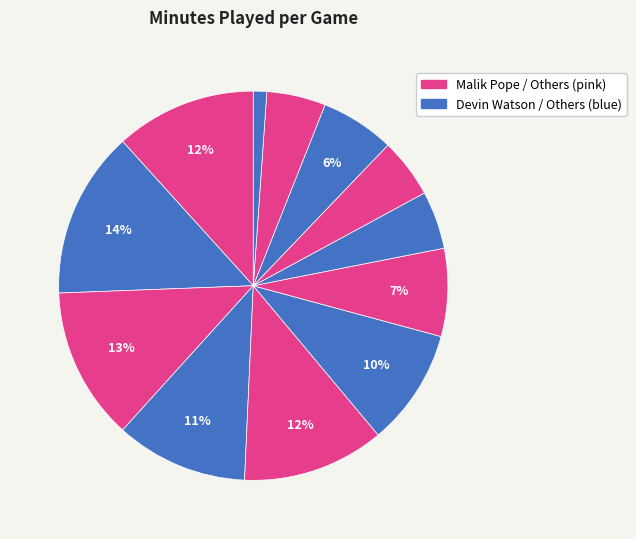

How many segments does this pie chart have?

12